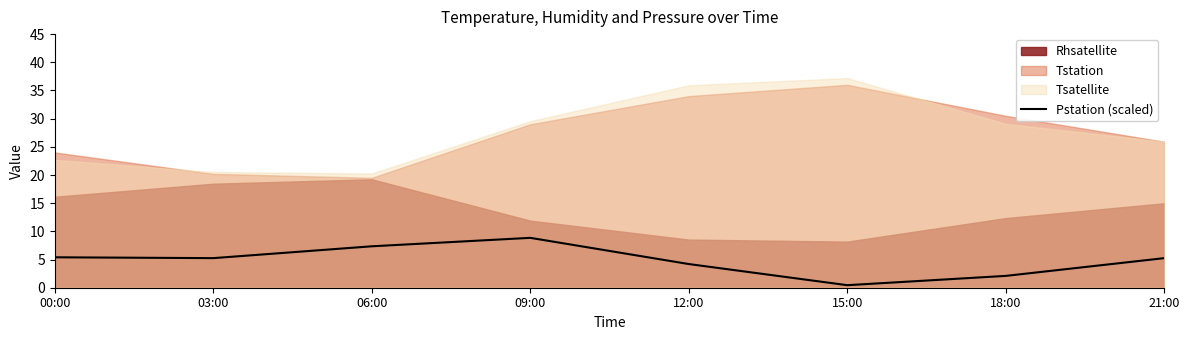

What is the label of the 5th point from the right?

09:00